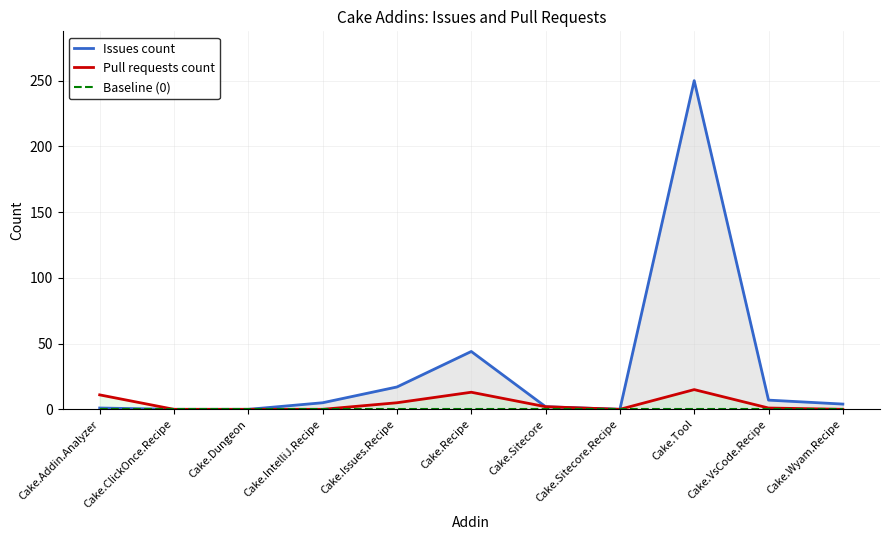

How many interior local peaks does the Pull requests count series have?

2